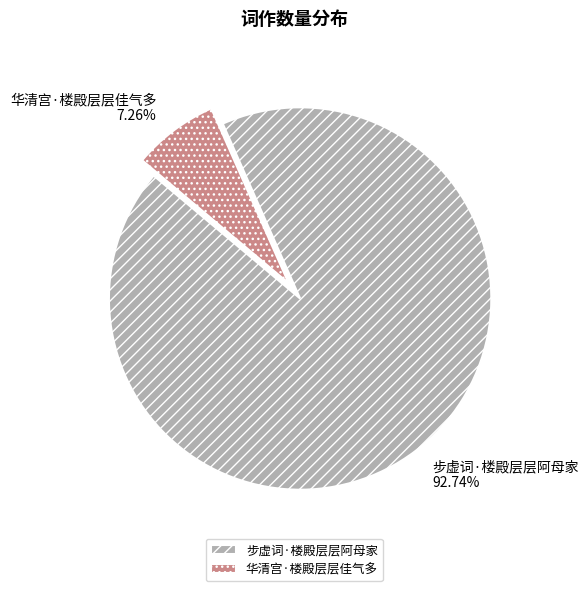

True or false: 步虚词·楼殿层层阿母家 accounts for 93% of the total.

True